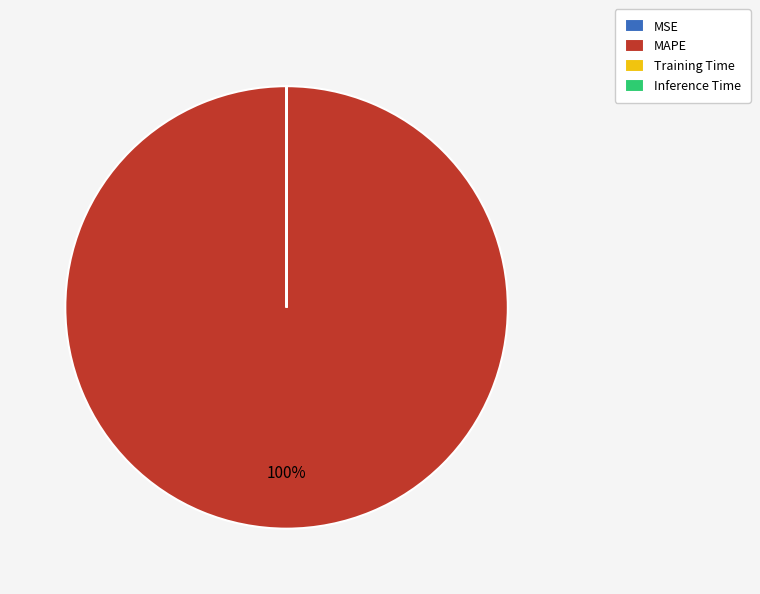

Is there a majority slice in this chart?

Yes